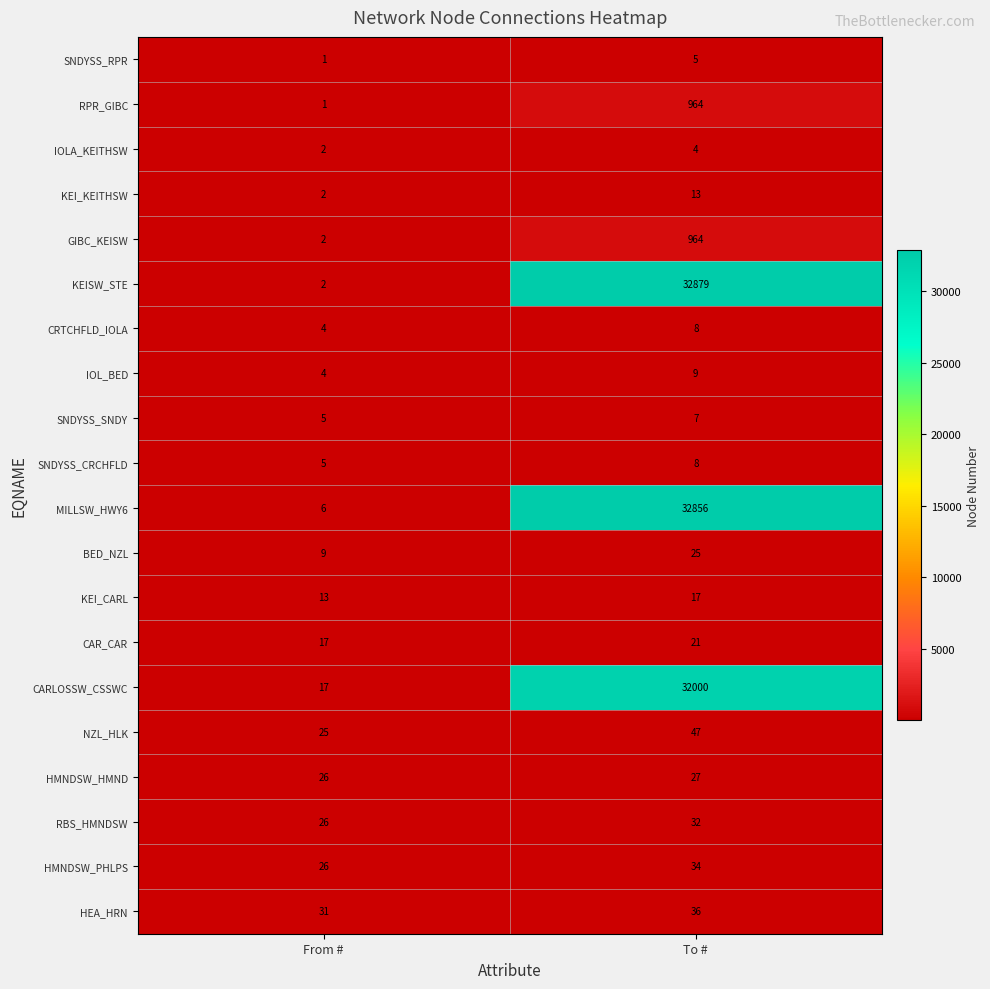

What is the approximate value of BED_NZL at To #, to the nearest 5?

25